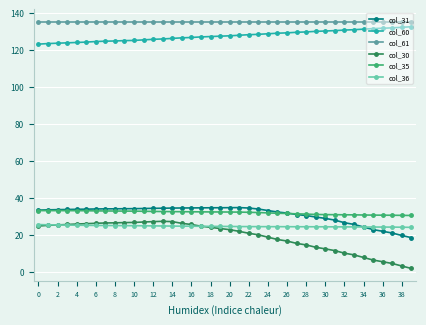

True or false: col_60 and col_35 cross at least once.

False